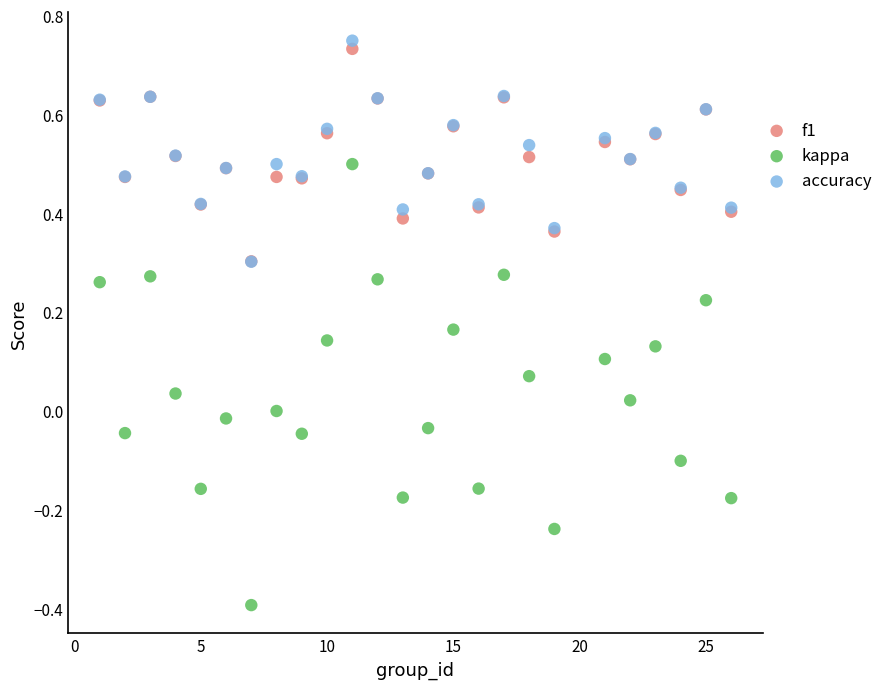

What are all the series names shown in the legend?

f1, kappa, accuracy